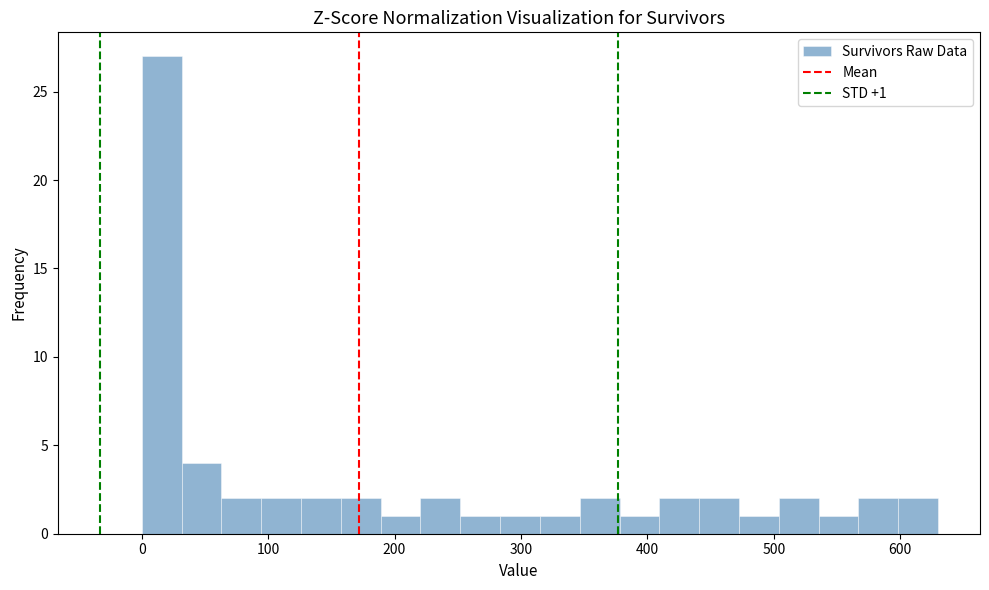

Around what value on the x-axis is the tallest bar? Give the approximate position of its centre, as read against the axis.

20